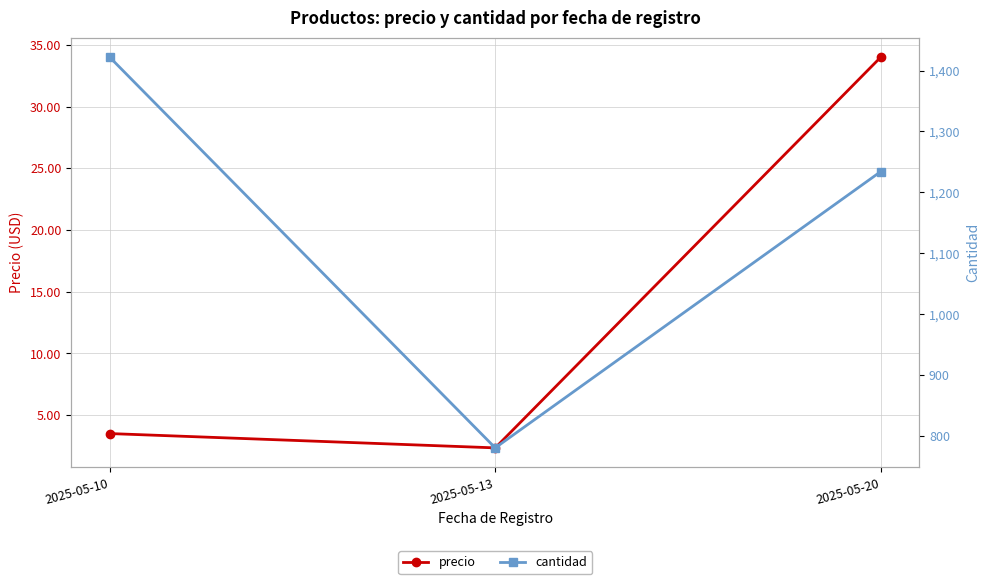

What is the value of the precio point at the 2nd from the left?

2.3